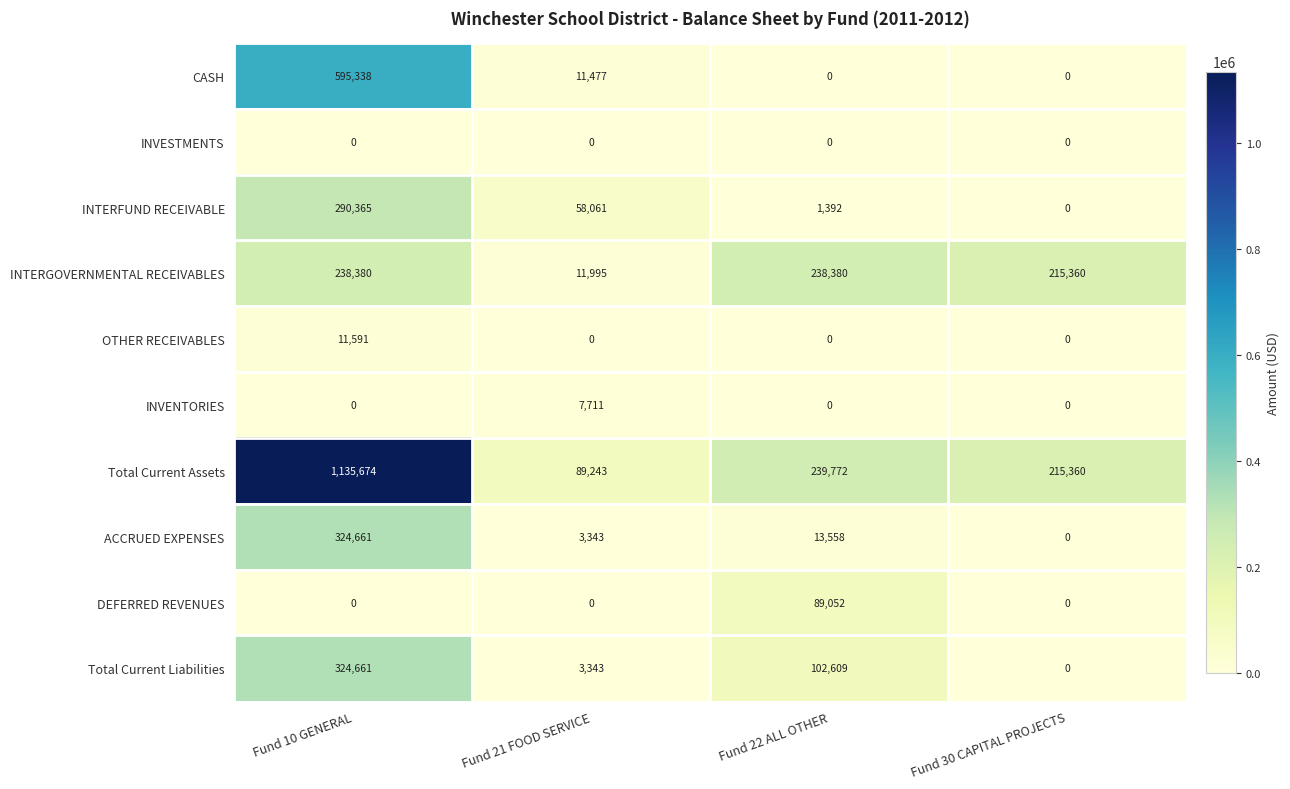

What is the difference between the maximum and second lowest values in the Total Current Liabilities series?

321318